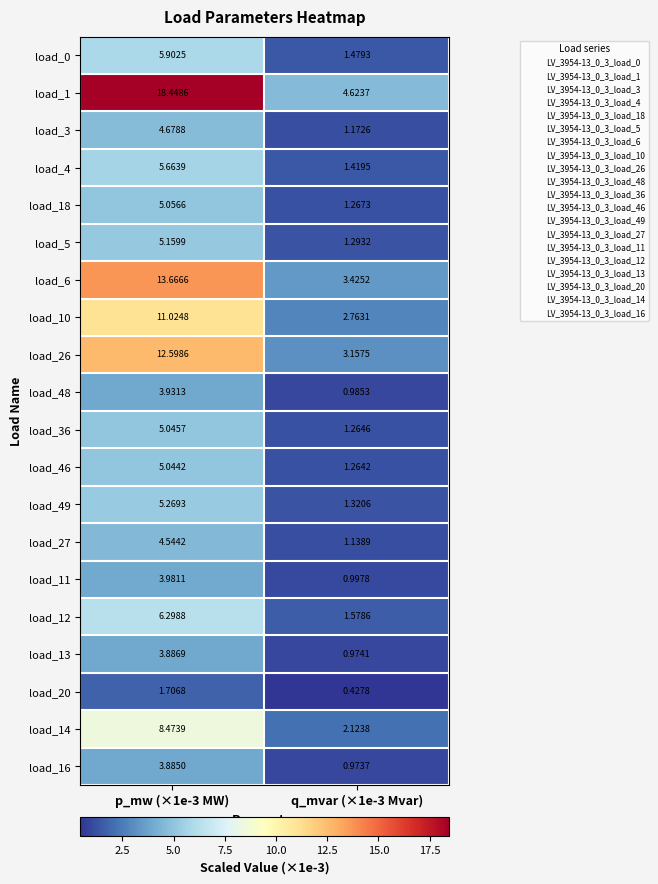

Is the value of load_27 at p_mw (×1e-3 MW) greater than the value of load_13 at q_mvar (×1e-3 Mvar)?

Yes